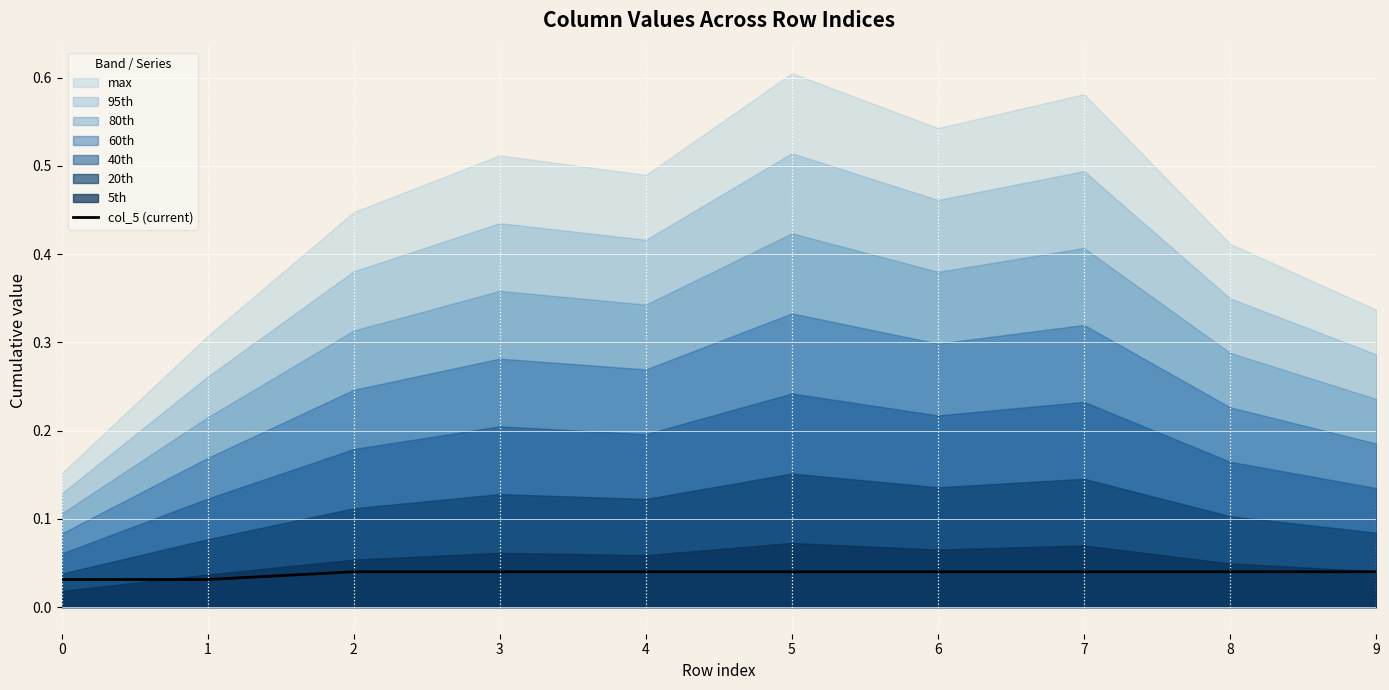

True or false: there are more than 1 points higher than both neighbors.

False